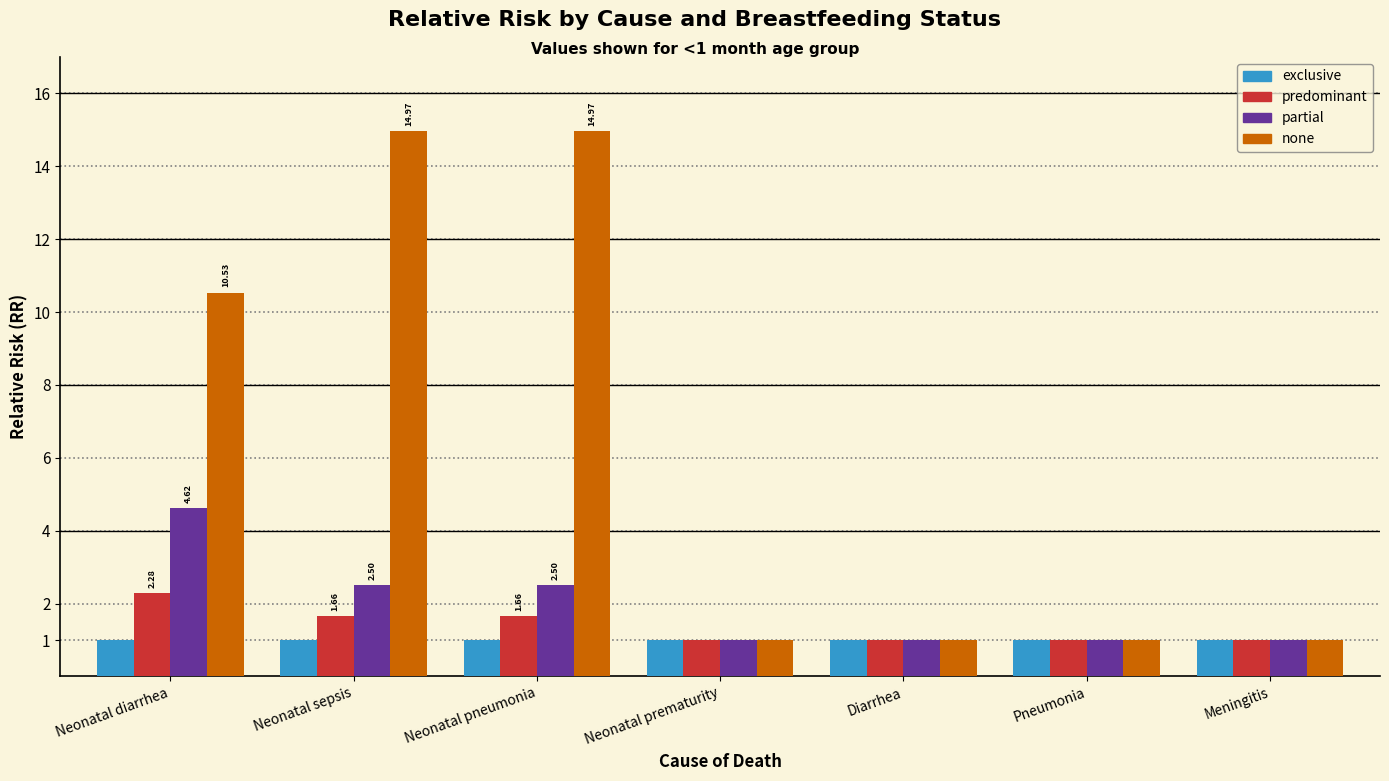

Rank the series by their maximum value, from highest to lowest.

none, partial, predominant, exclusive